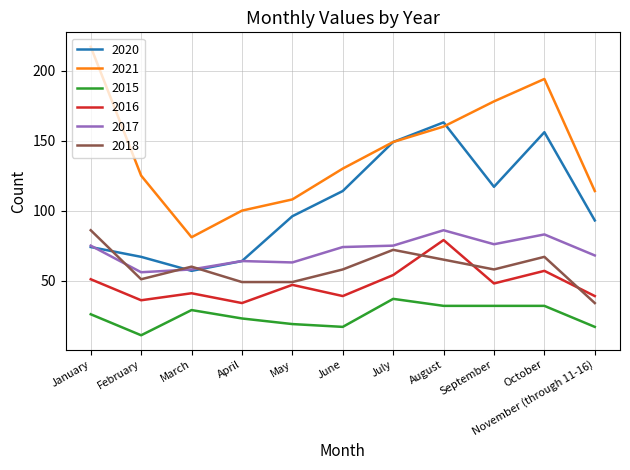

True or false: 2020 has a value of 168 at June.

False